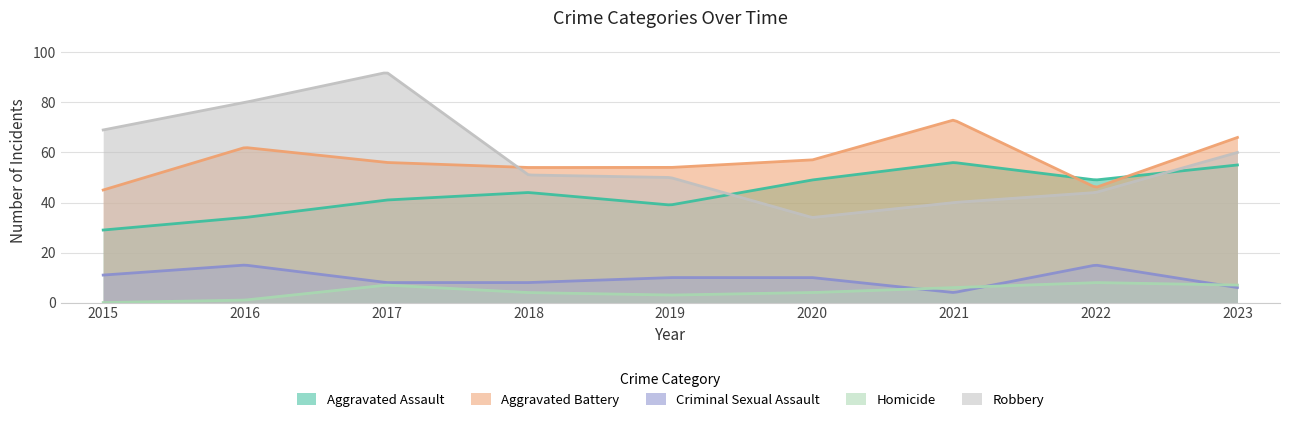

Which label corresponds to the smallest value in the chart?

2015